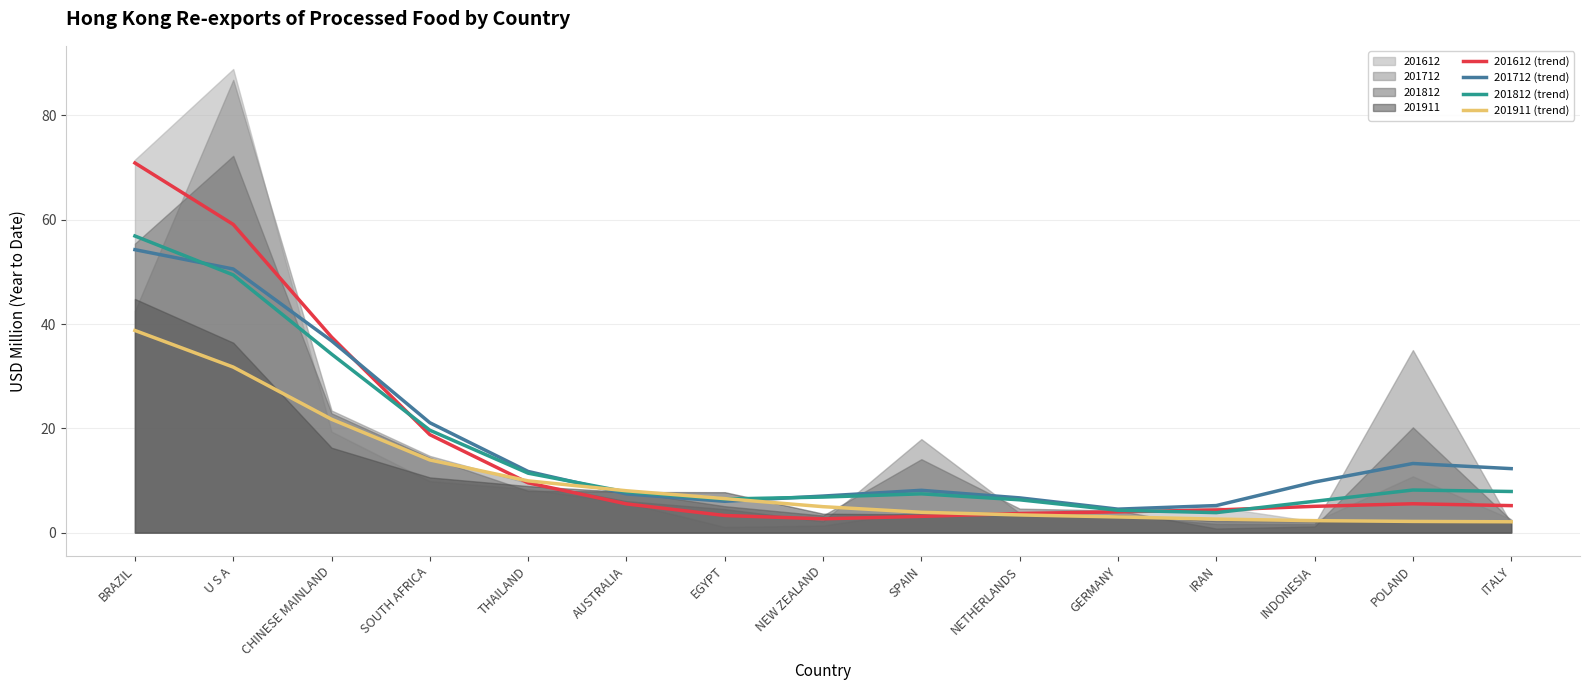

Rank the categories by 201812 (trend) value from lowest to highest.

IRAN, GERMANY, INDONESIA, NETHERLANDS, EGYPT, NEW ZEALAND, SPAIN, AUSTRALIA, ITALY, POLAND, THAILAND, SOUTH AFRICA, CHINESE MAINLAND, U S A, BRAZIL